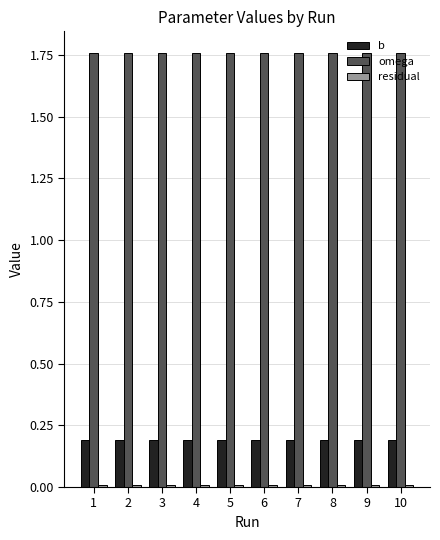

Is the value of b at 5 greater than the value of omega at 1?

No